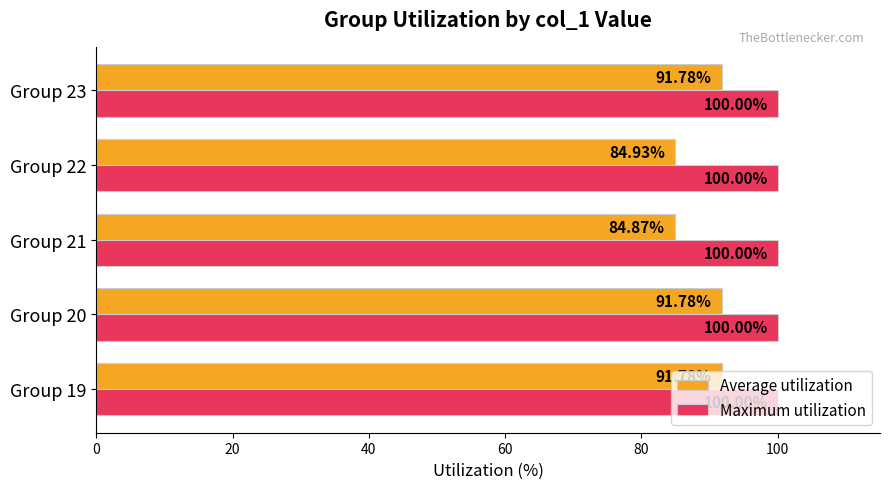

List the series in order of their overall mean, highest first.

Maximum utilization, Average utilization